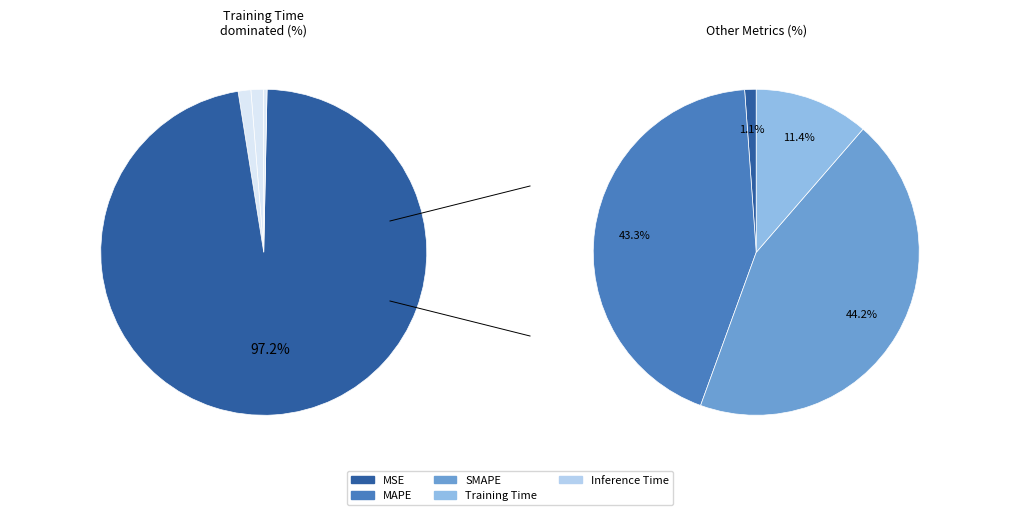

Is it true that SMAPE is 8% of the pie?

False